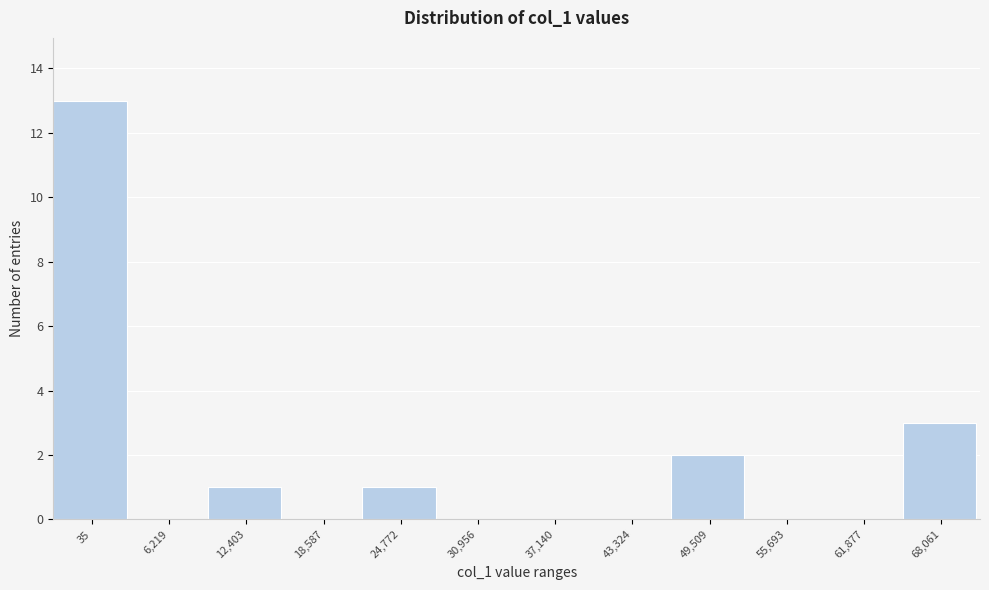

Reading left to right, extract all data points from this chart.

35=13	6,219=0	12,403=1	18,587=0	24,772=1	30,956=0	37,140=0	43,324=0	49,509=2	55,693=0	61,877=0	68,061=3